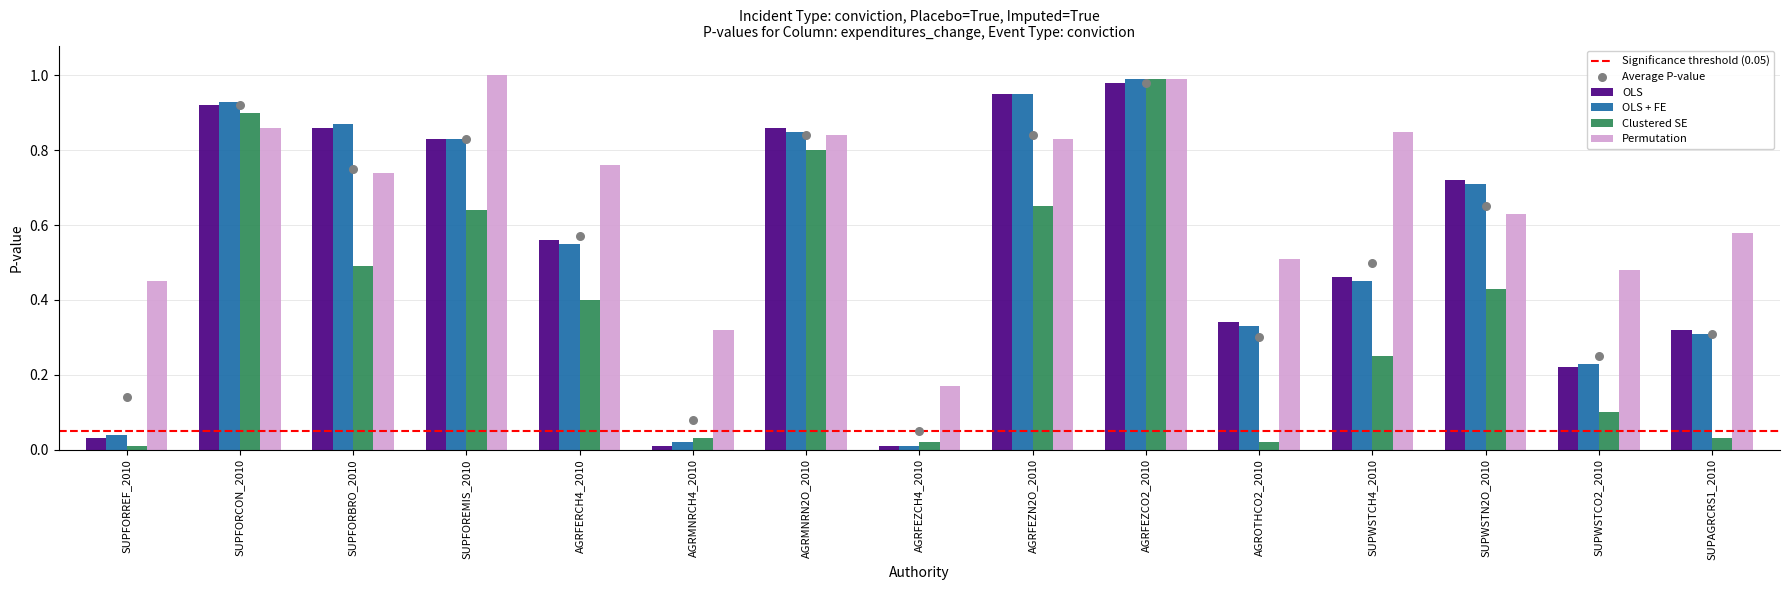

Which series reaches the minimum Y coordinate?

OLS